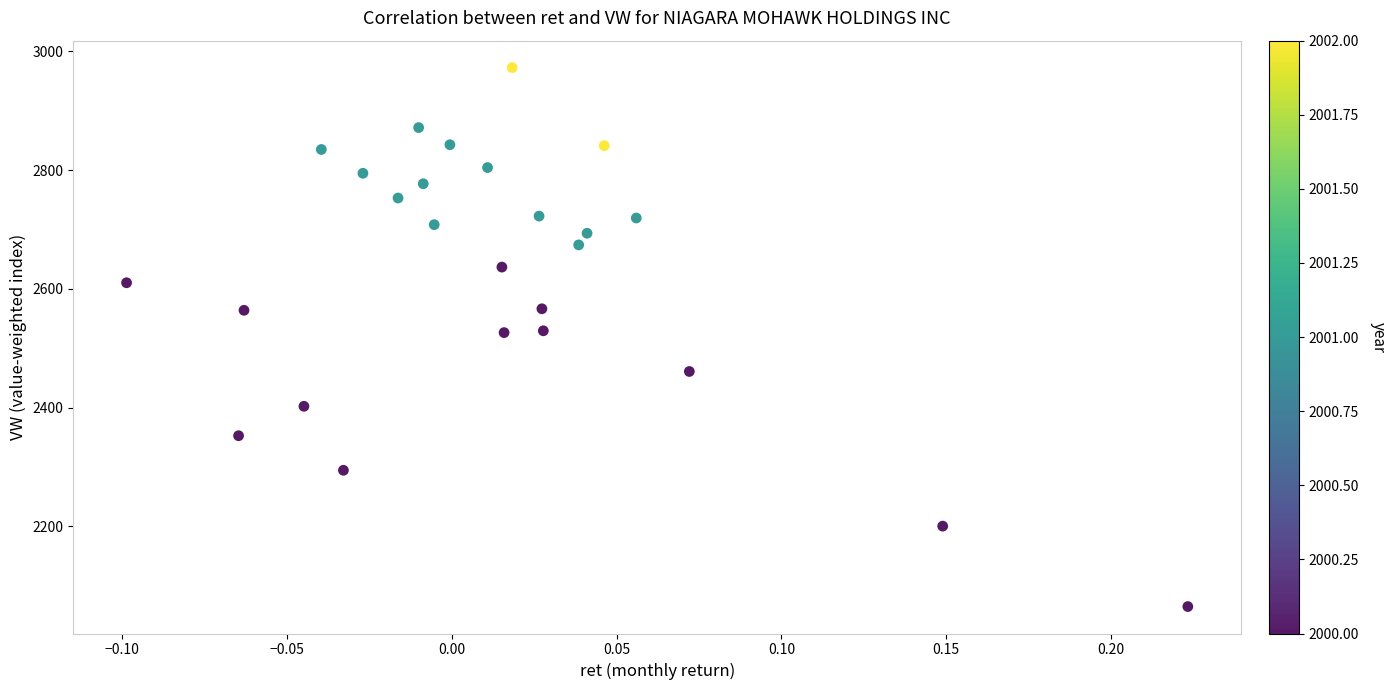

What is the range of X values (max minus min)?

0.3